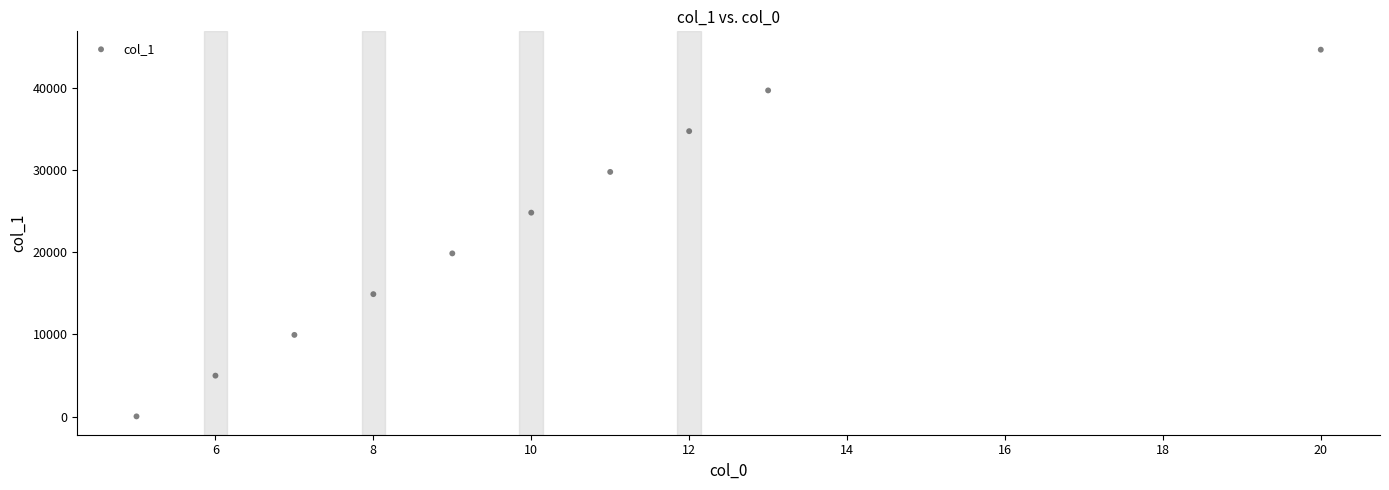

What is the range of X values (max minus min)?

15